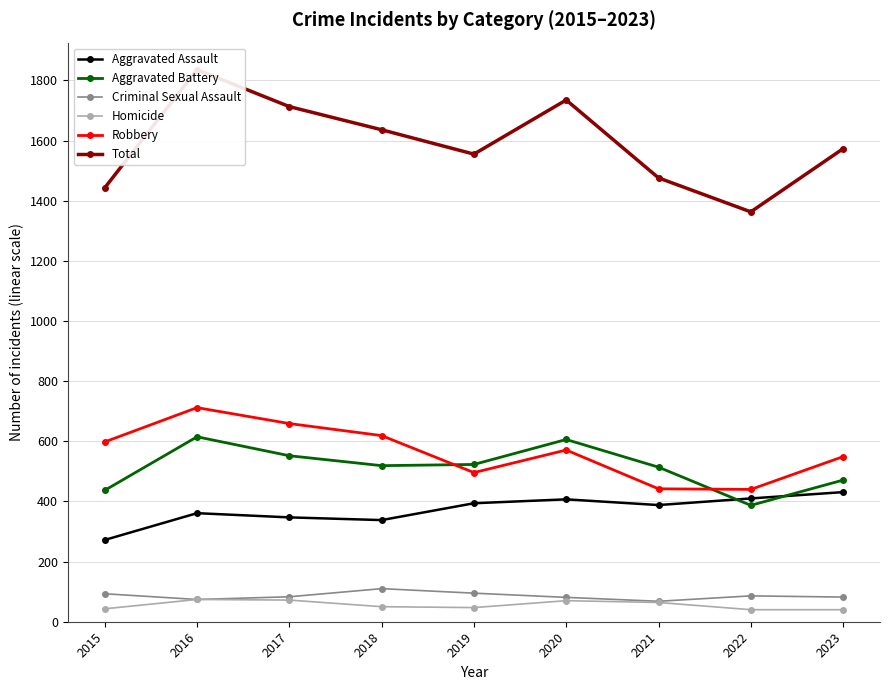

At which category does the chart reach its minimum across all series?

2022